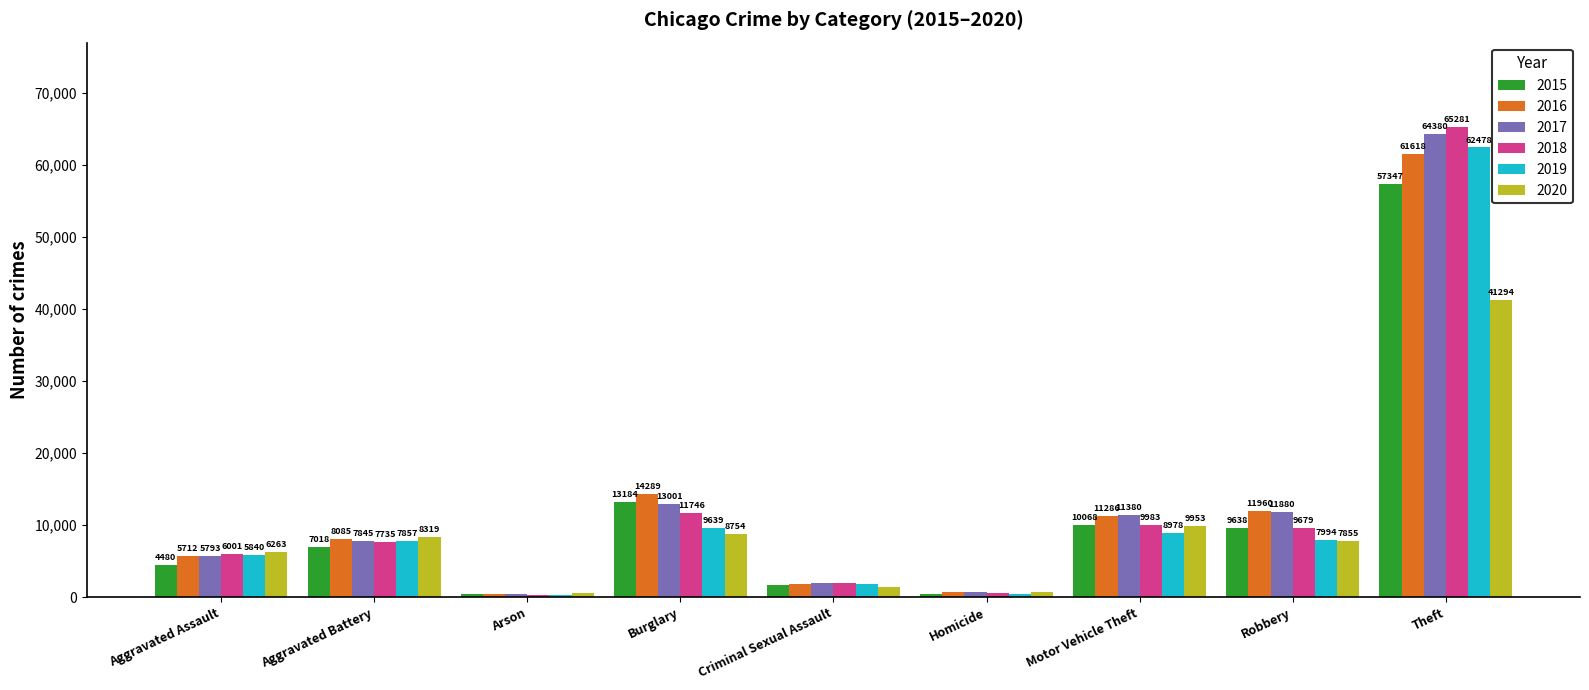

What position from the right is Criminal Sexual Assault?

5